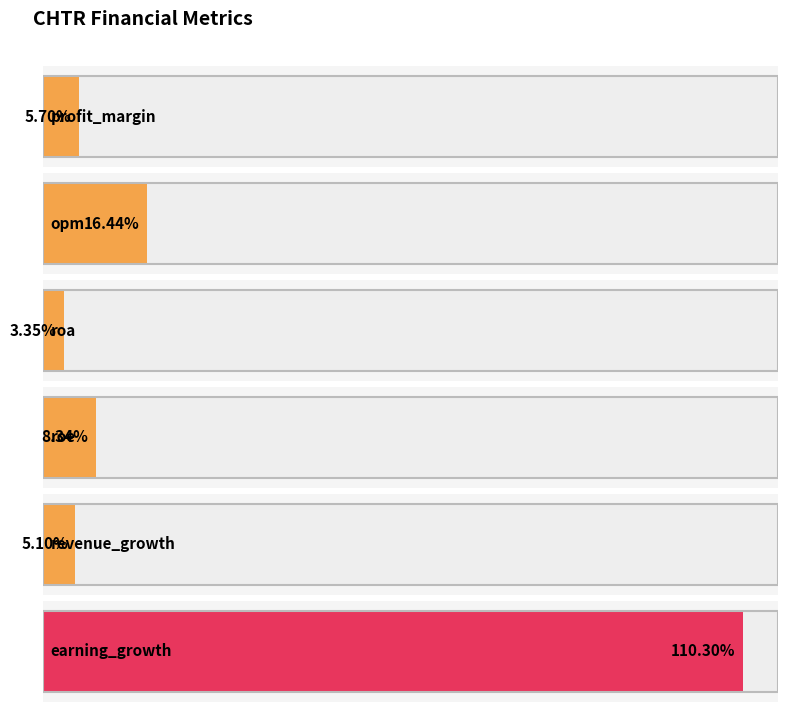

What is the sum of all values?

149.2